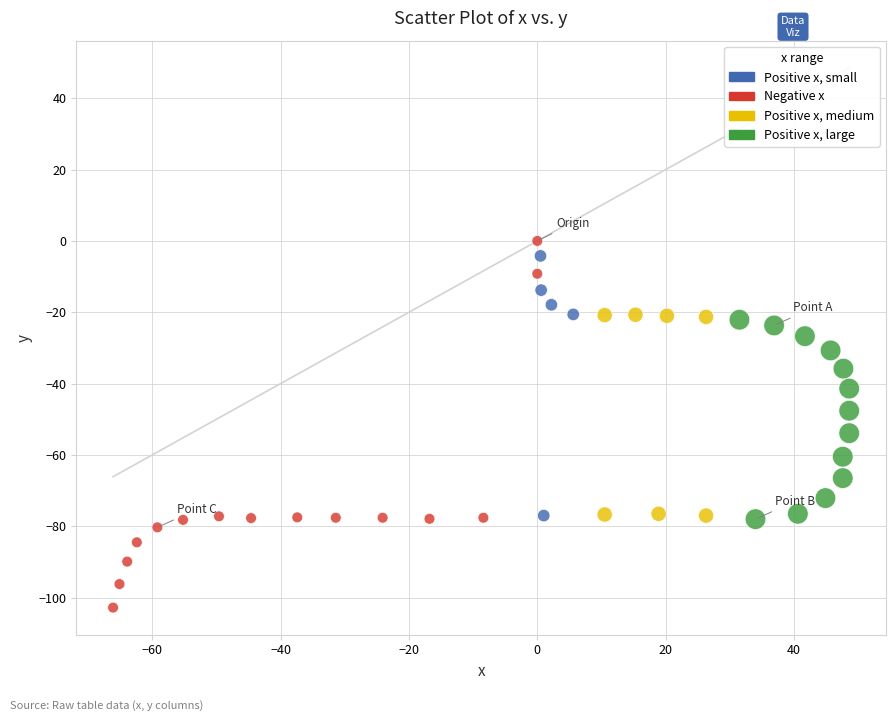

What is the range of Y values (max minus min)?

102.8